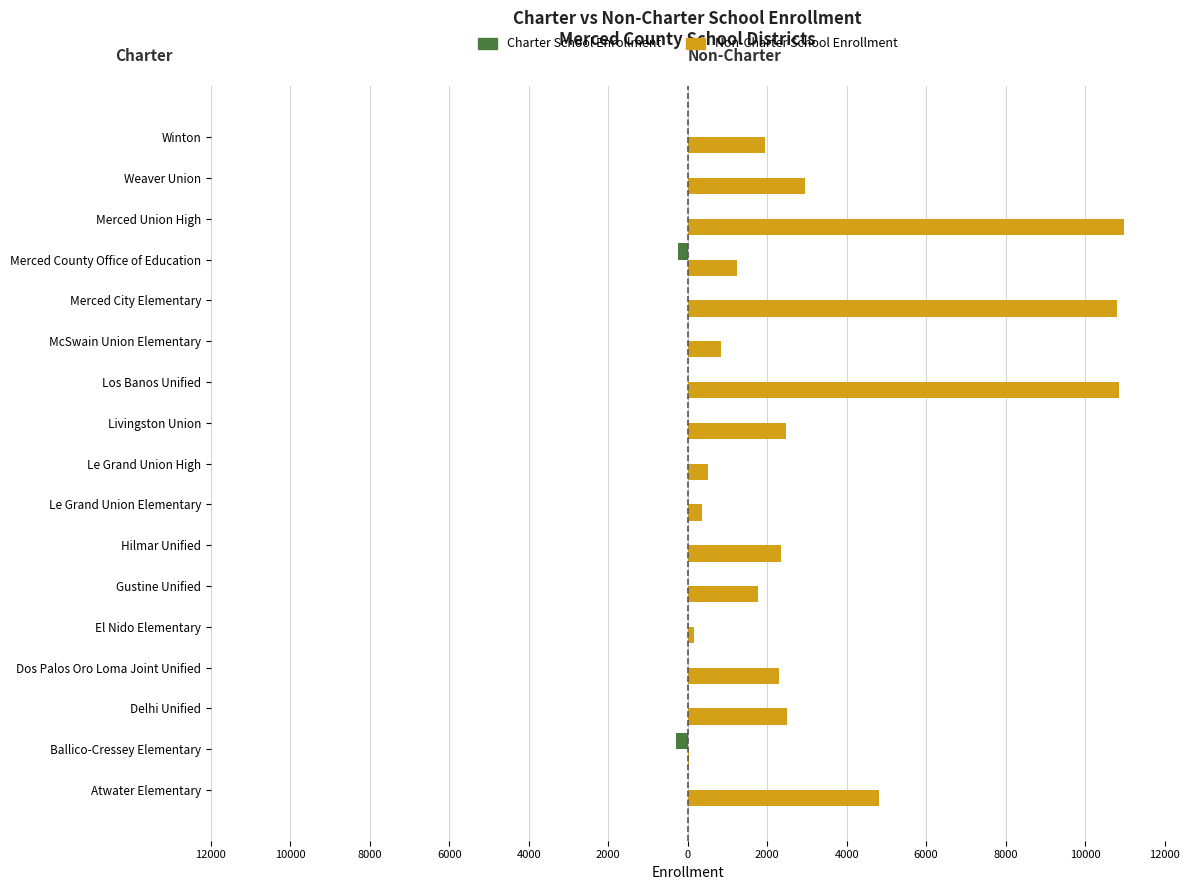

What is the value of the Non-Charter School Enrollment bar at the 6th from the left?

1765